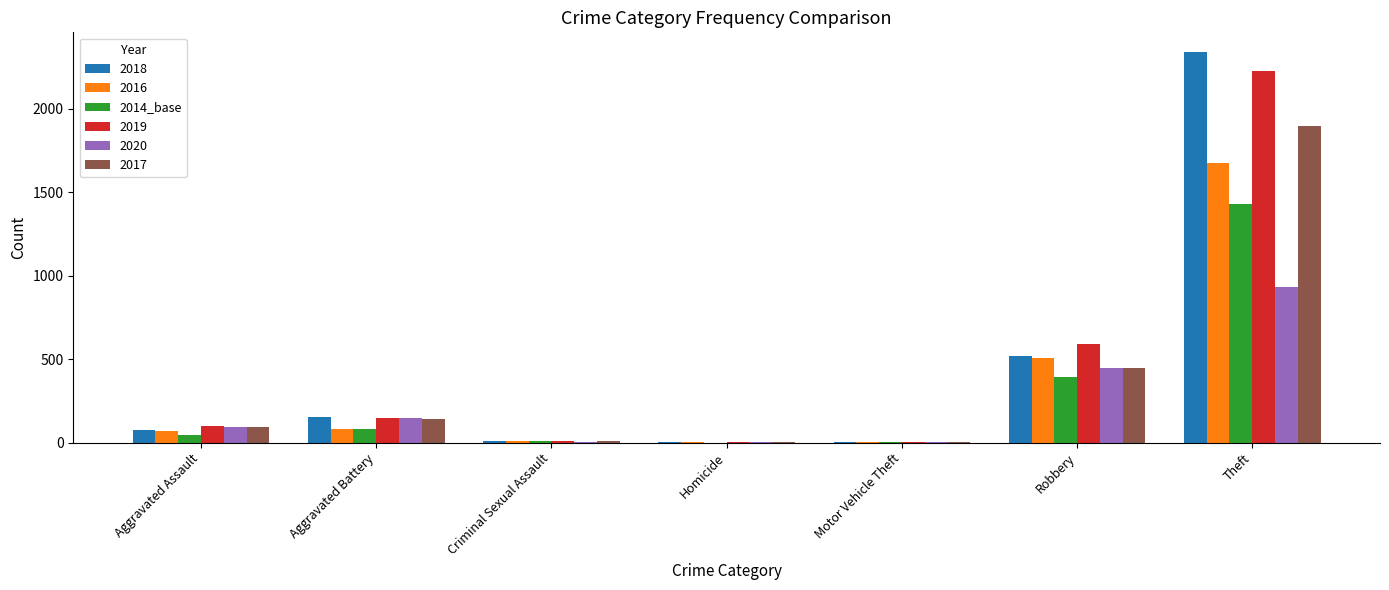

True or false: 2014_base has a value of 82 at Aggravated Battery.

True